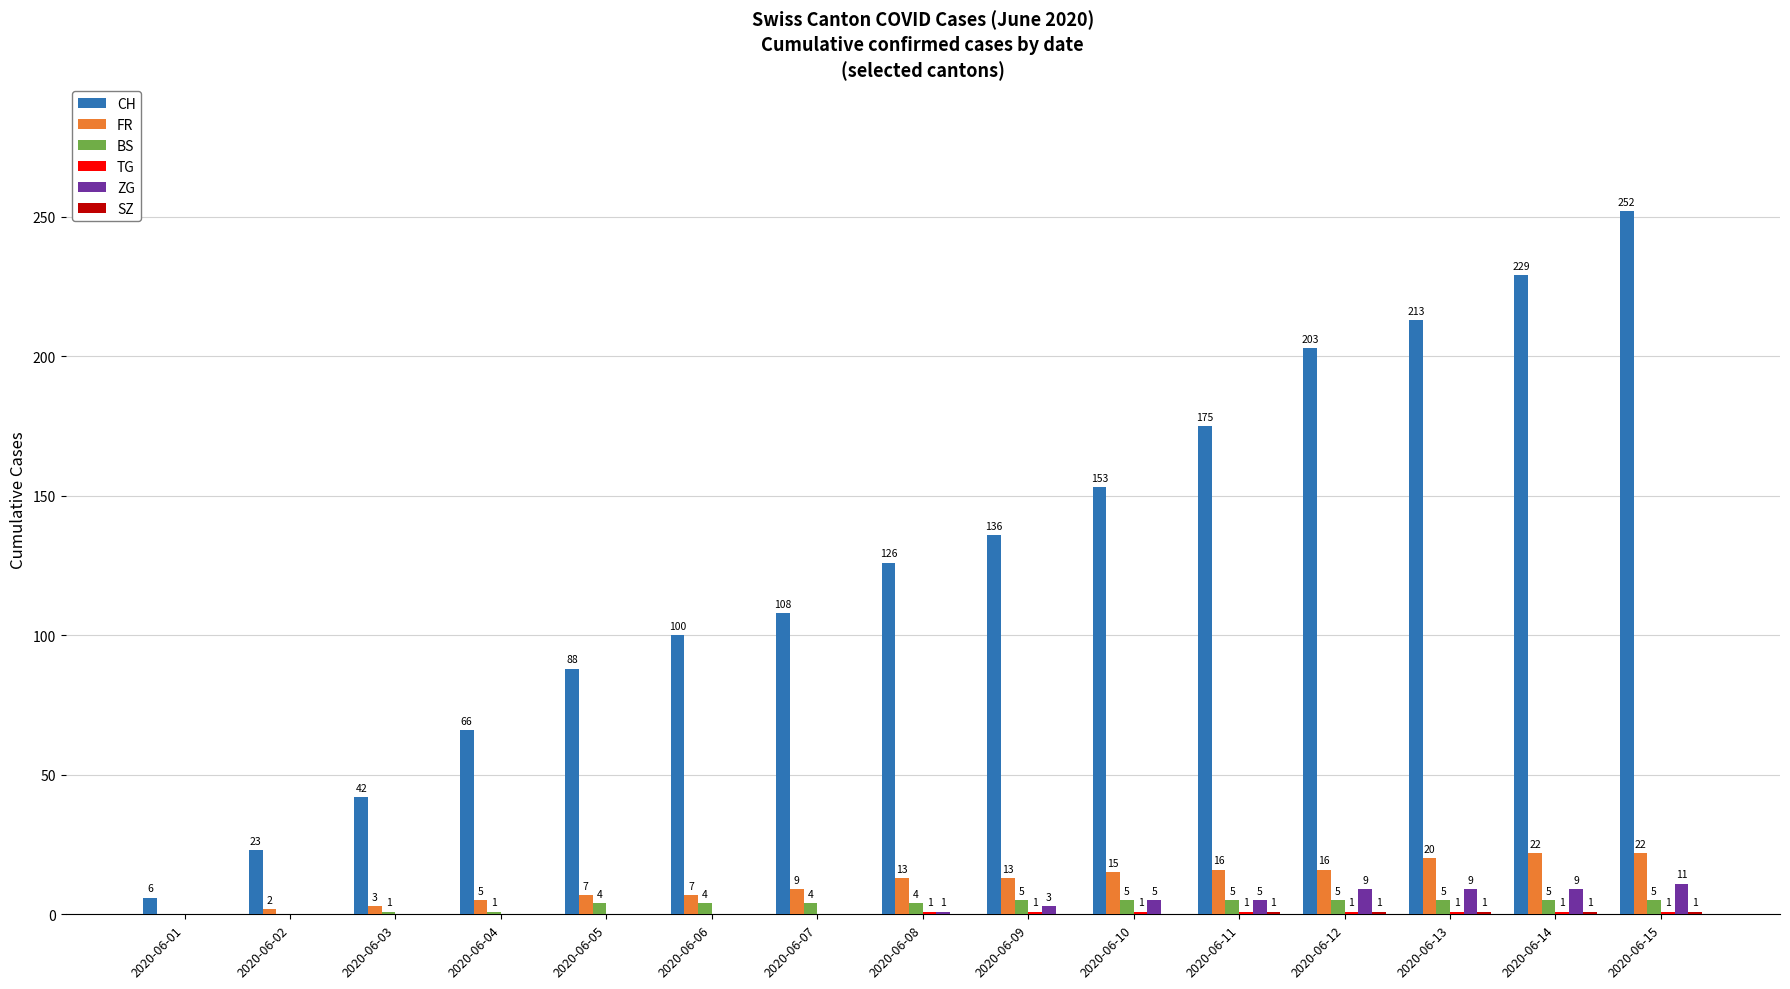

What is the spread (max minus min) of values at 2020-06-10?

153